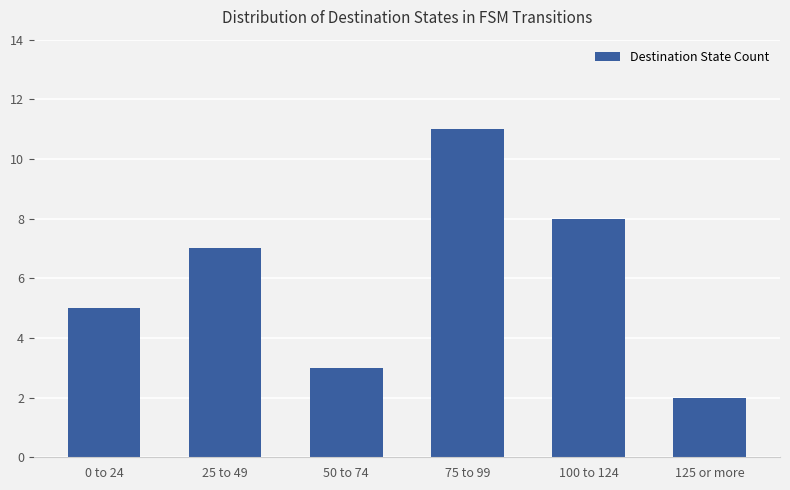

Reading left to right, extract all data points from this chart.

0 to 24=5	25 to 49=7	50 to 74=3	75 to 99=11	100 to 124=8	125 or more=2